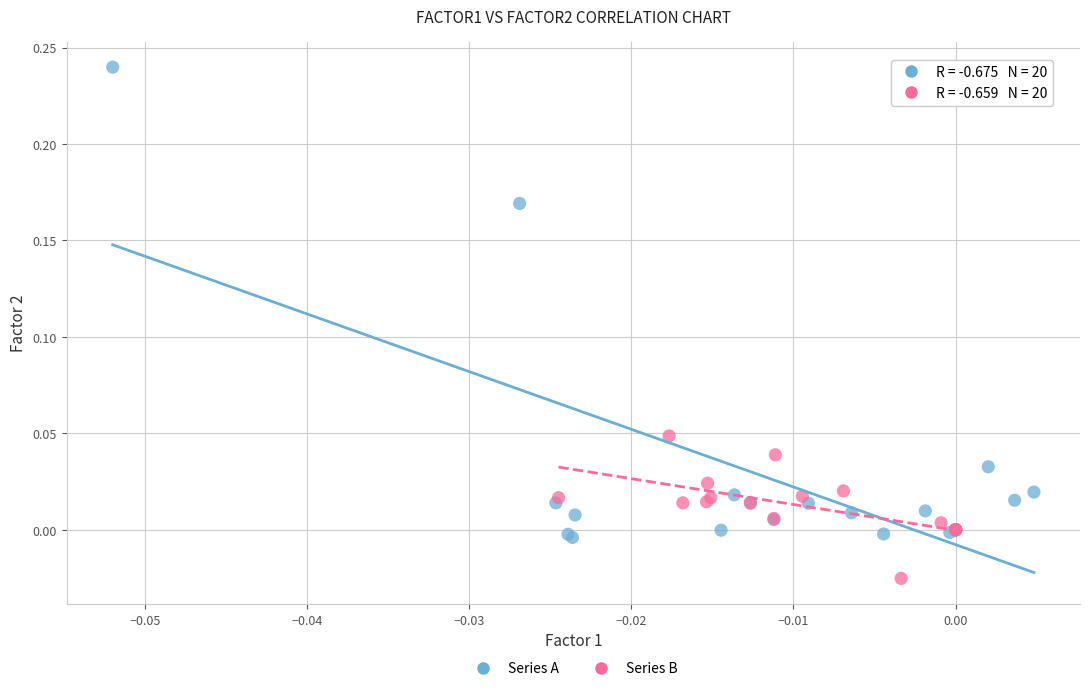

Which series contains the highest Y value?

Series A